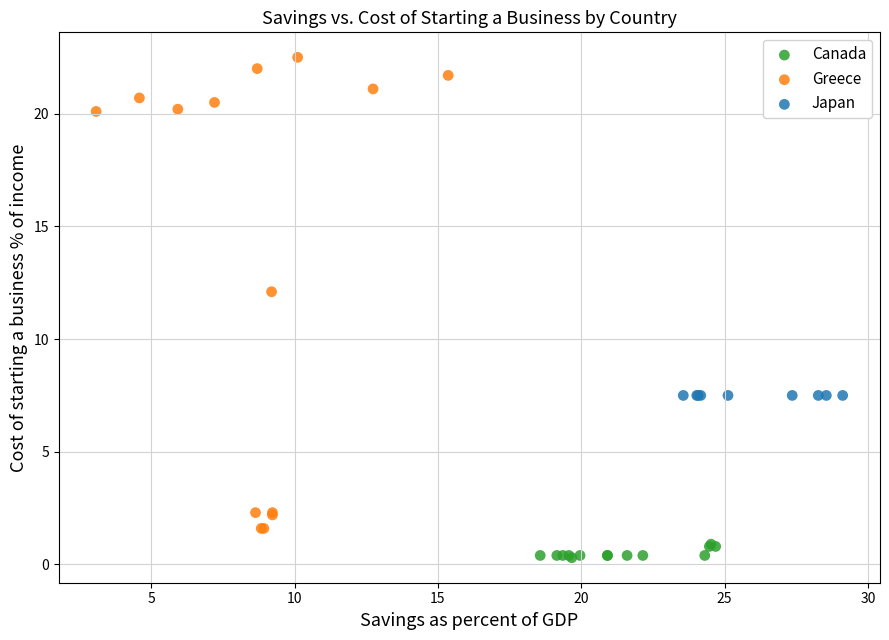

Which series reaches the minimum Y coordinate?

Canada